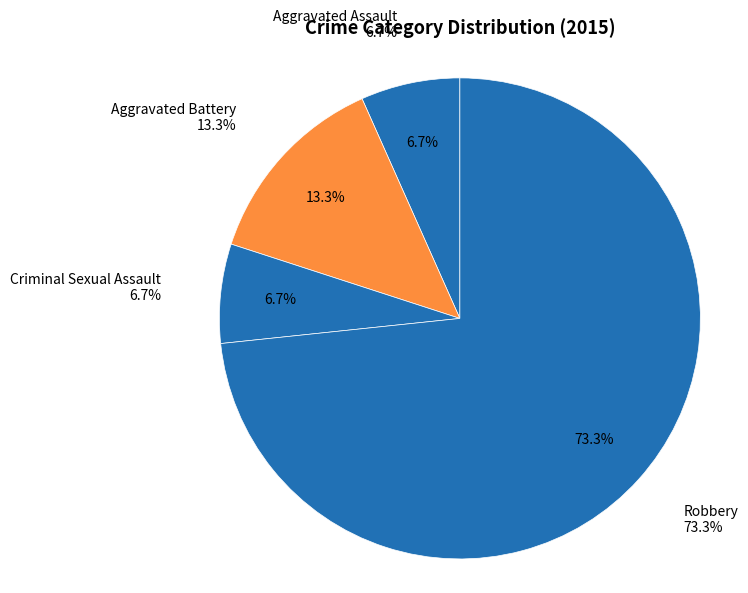

Rank the categories by value from highest to lowest.

Robbery, Aggravated Battery, Aggravated Assault, Criminal Sexual Assault